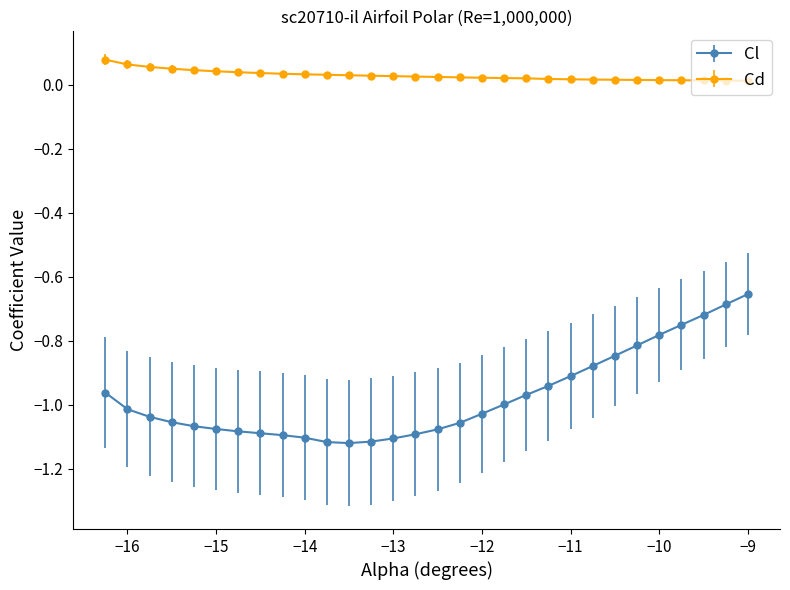

In Cl, how many points are lower than both neighbors (excluding endpoints)?

1